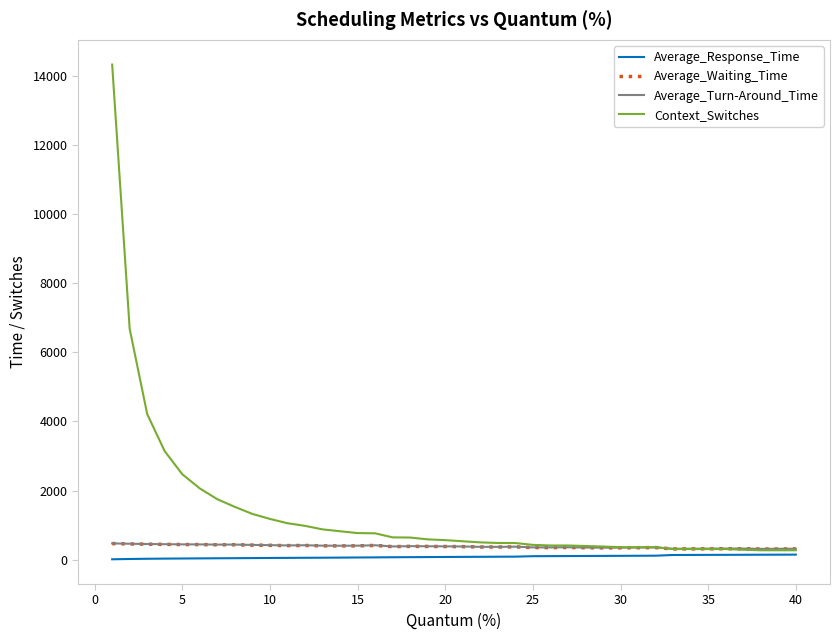

Which series has the widest spread of values?

Context_Switches